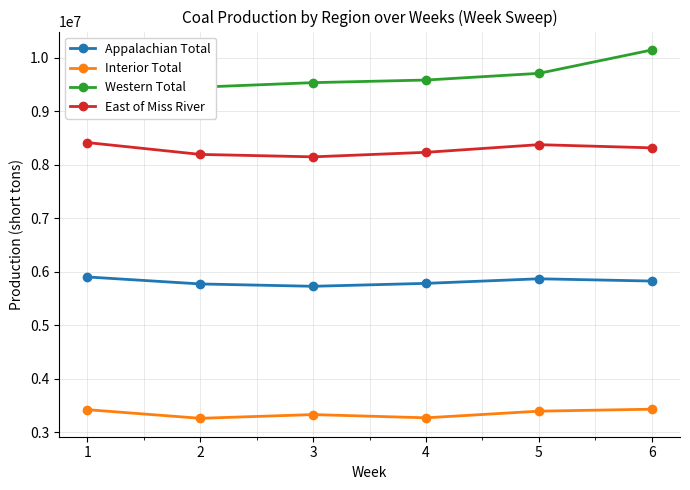

How many series are shown in this chart?

4